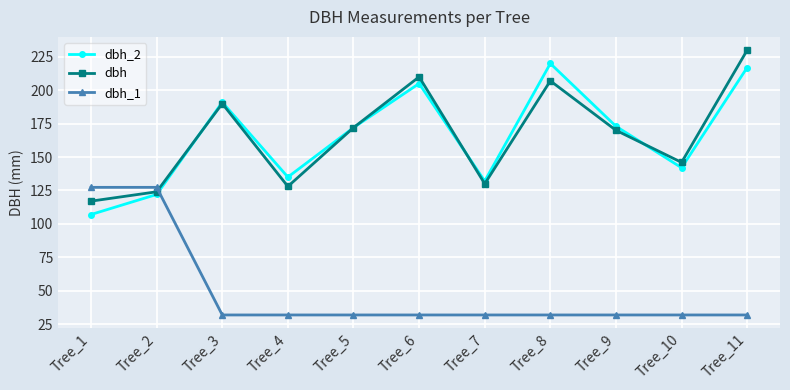

List the series in order of their peak value, highest first.

dbh, dbh_2, dbh_1